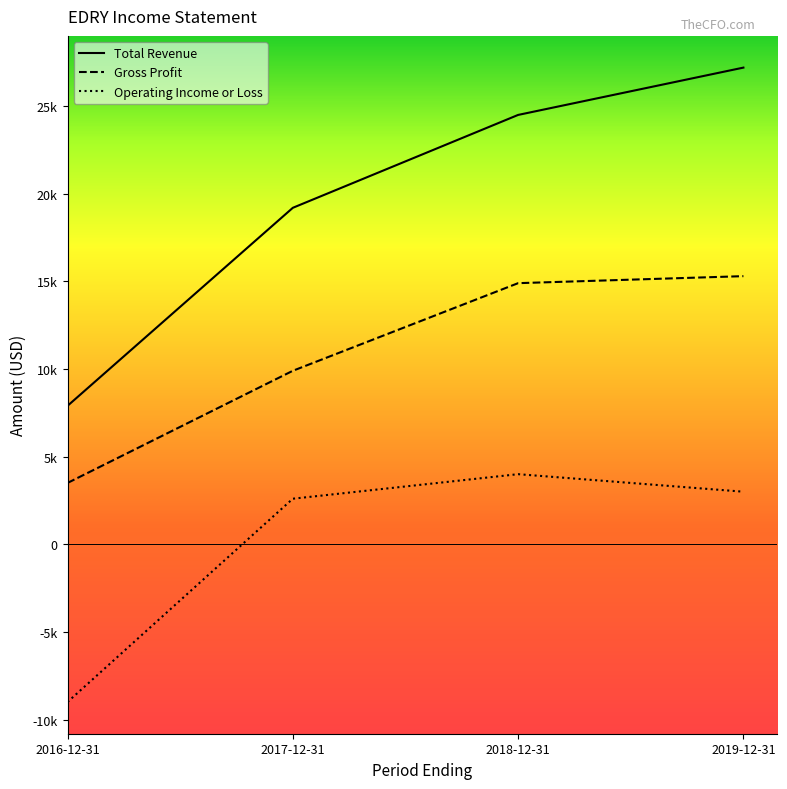

Rank the series by their average value, from highest to lowest.

Total Revenue, Gross Profit, Operating Income or Loss